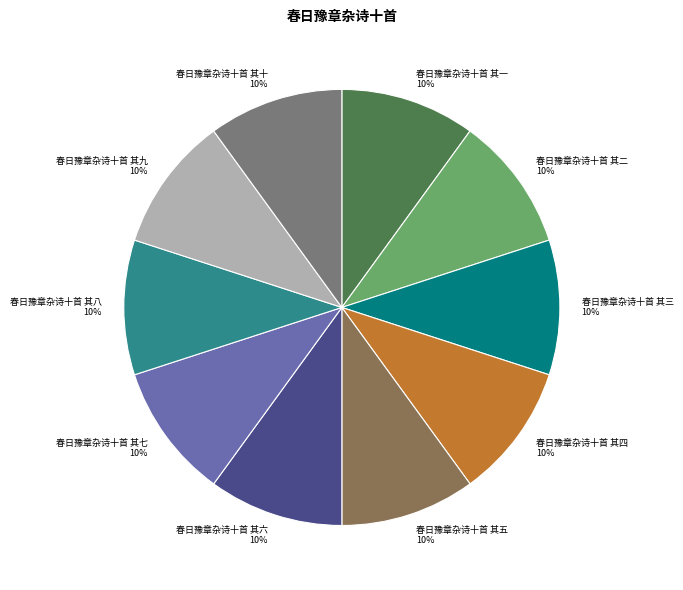

To the nearest percent, what is the average slice percentage?

10%